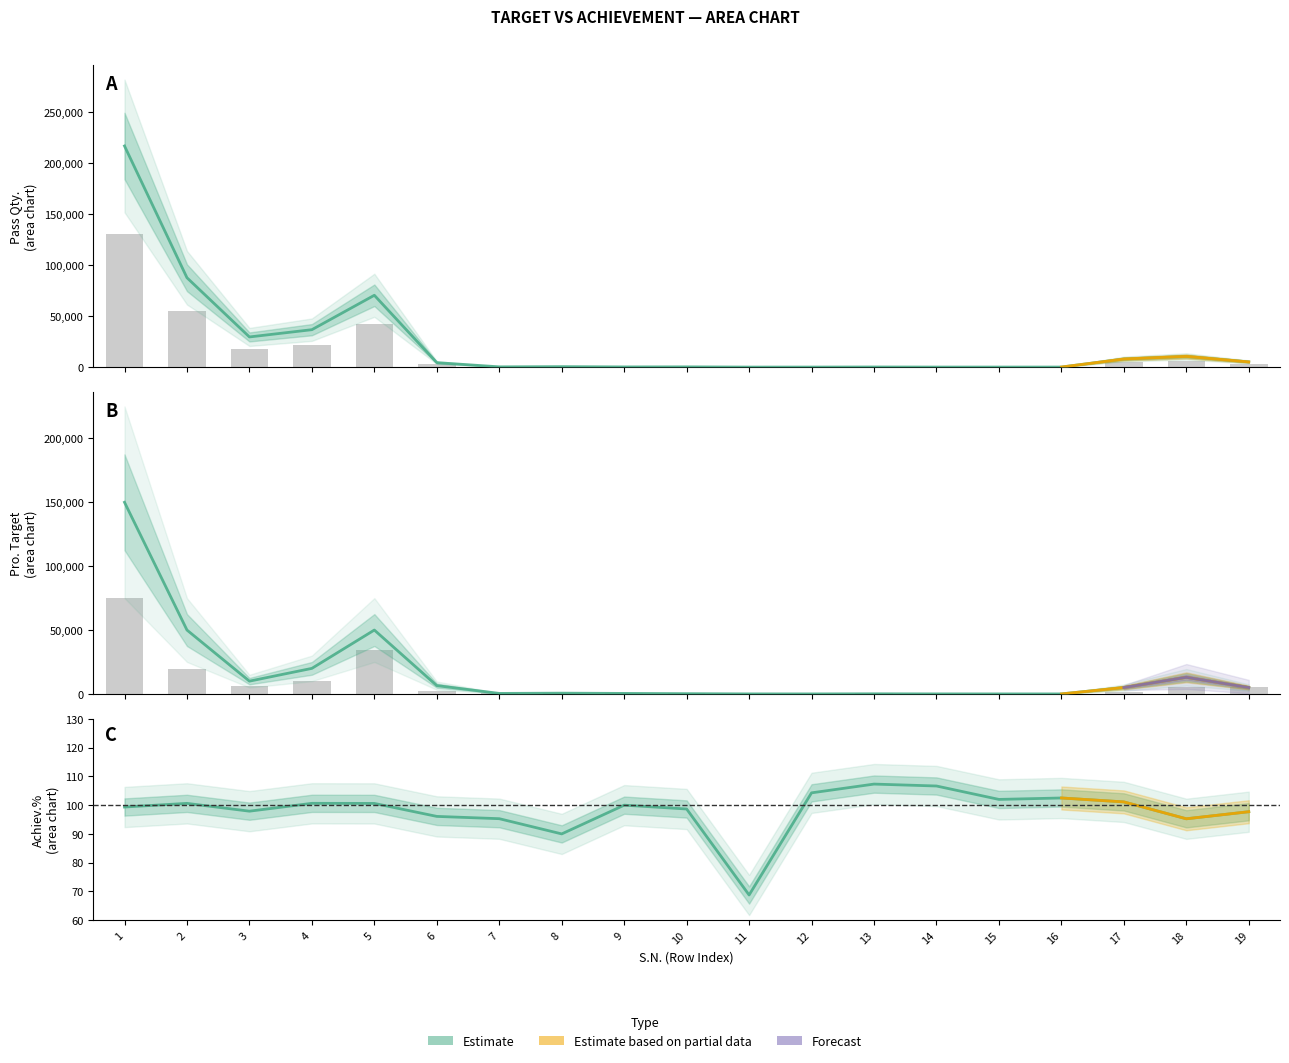

How many groups of bars are there?

19